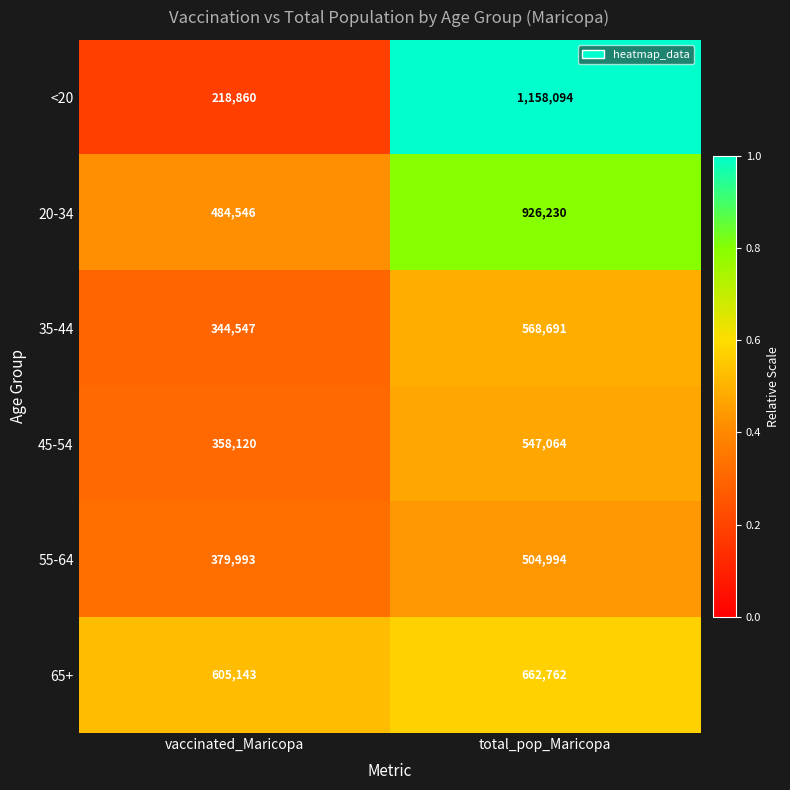

What is the difference between the highest and lowest values at vaccinated_Maricopa?

386283